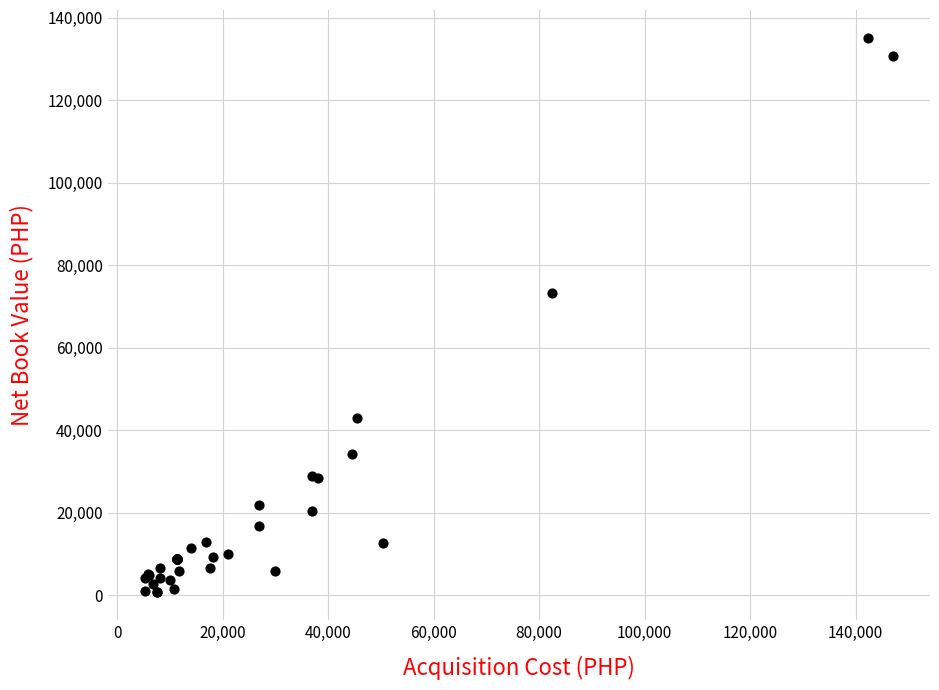

What Y value in the scatter plot is closest to 67899?

73333.3